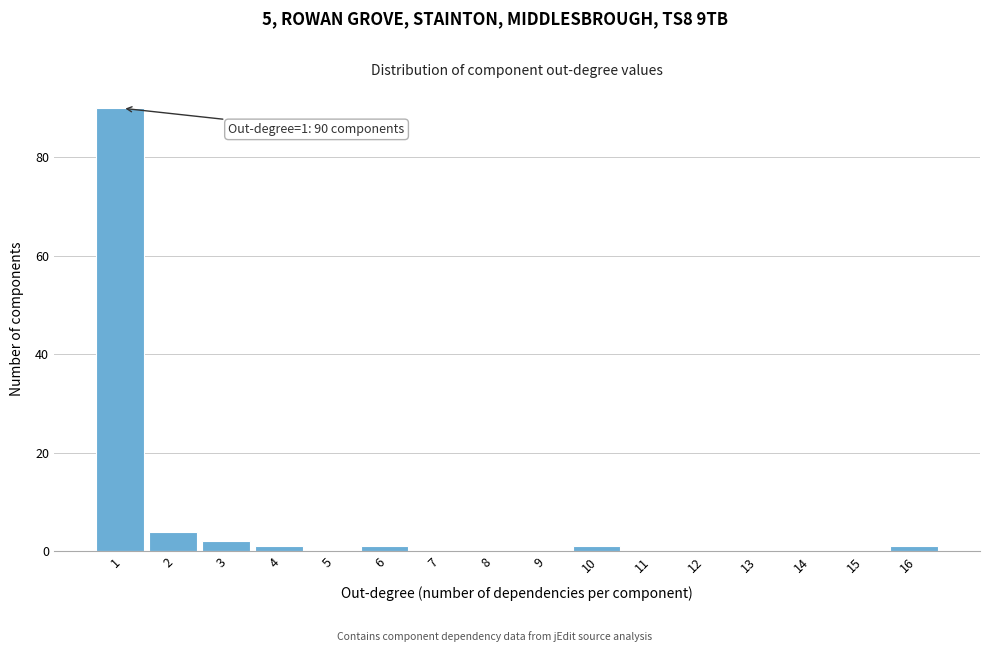

Reading right to left, extract all data points from this chart.

16=1	15=0	14=0	13=0	12=0	11=0	10=1	9=0	8=0	7=0	6=1	5=0	4=1	3=2	2=4	1=90